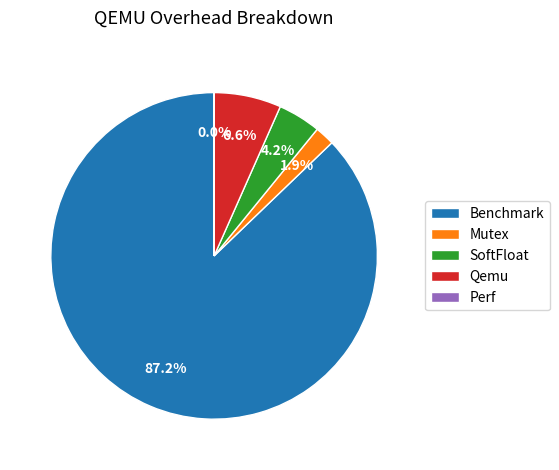

What percentage is NOT represented by Mutex?

98.1%